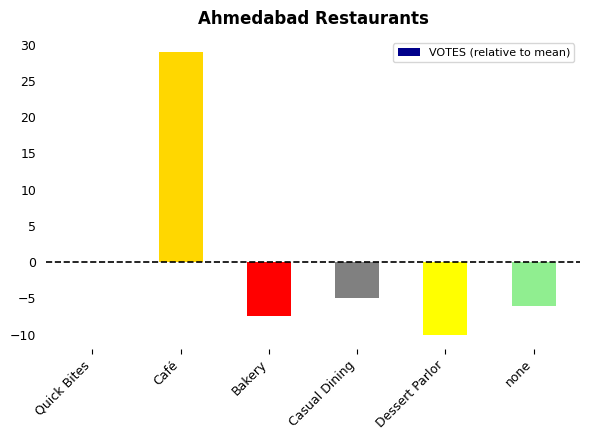

Are the bars horizontal?

No